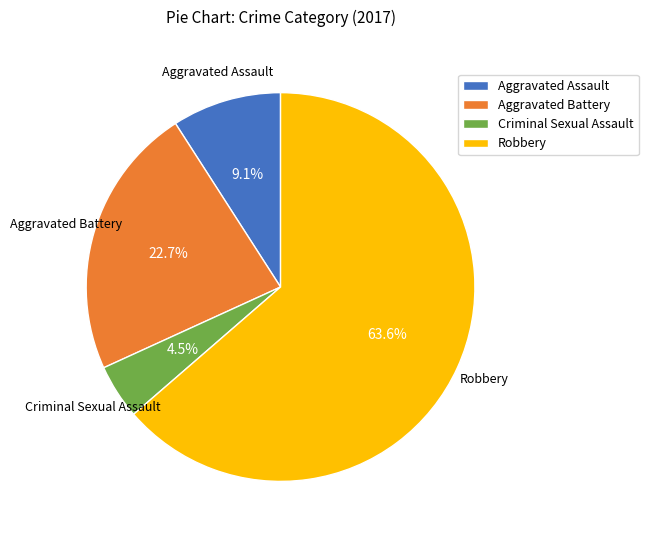

What is the smallest slice in the pie chart?

Criminal Sexual Assault